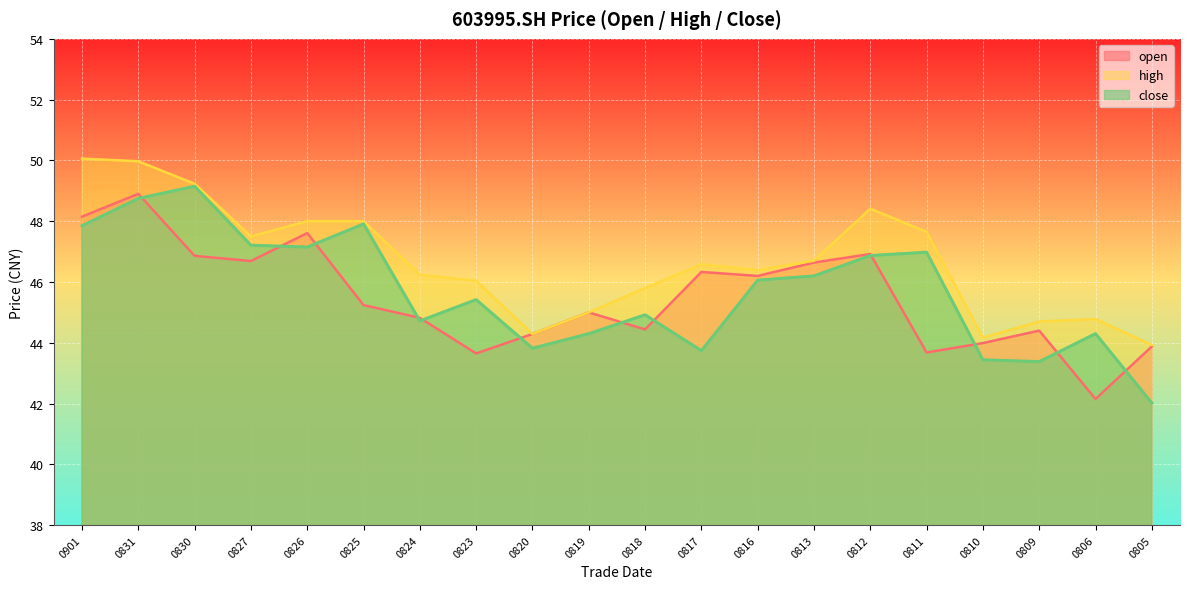

At which label does open first exceed 45?

0901